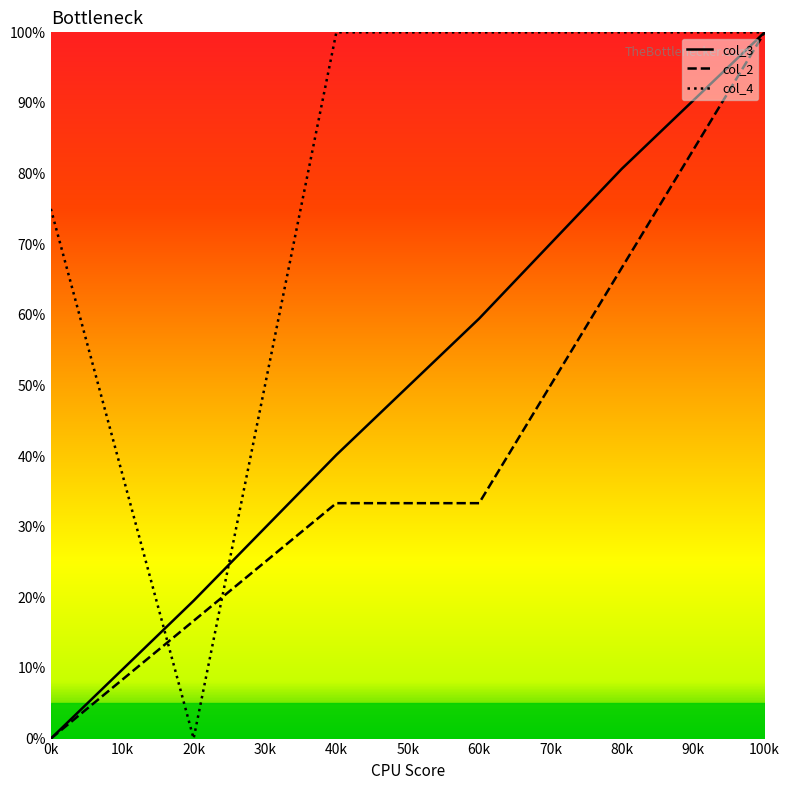

At how many categories does at least one series exceed 38?

5